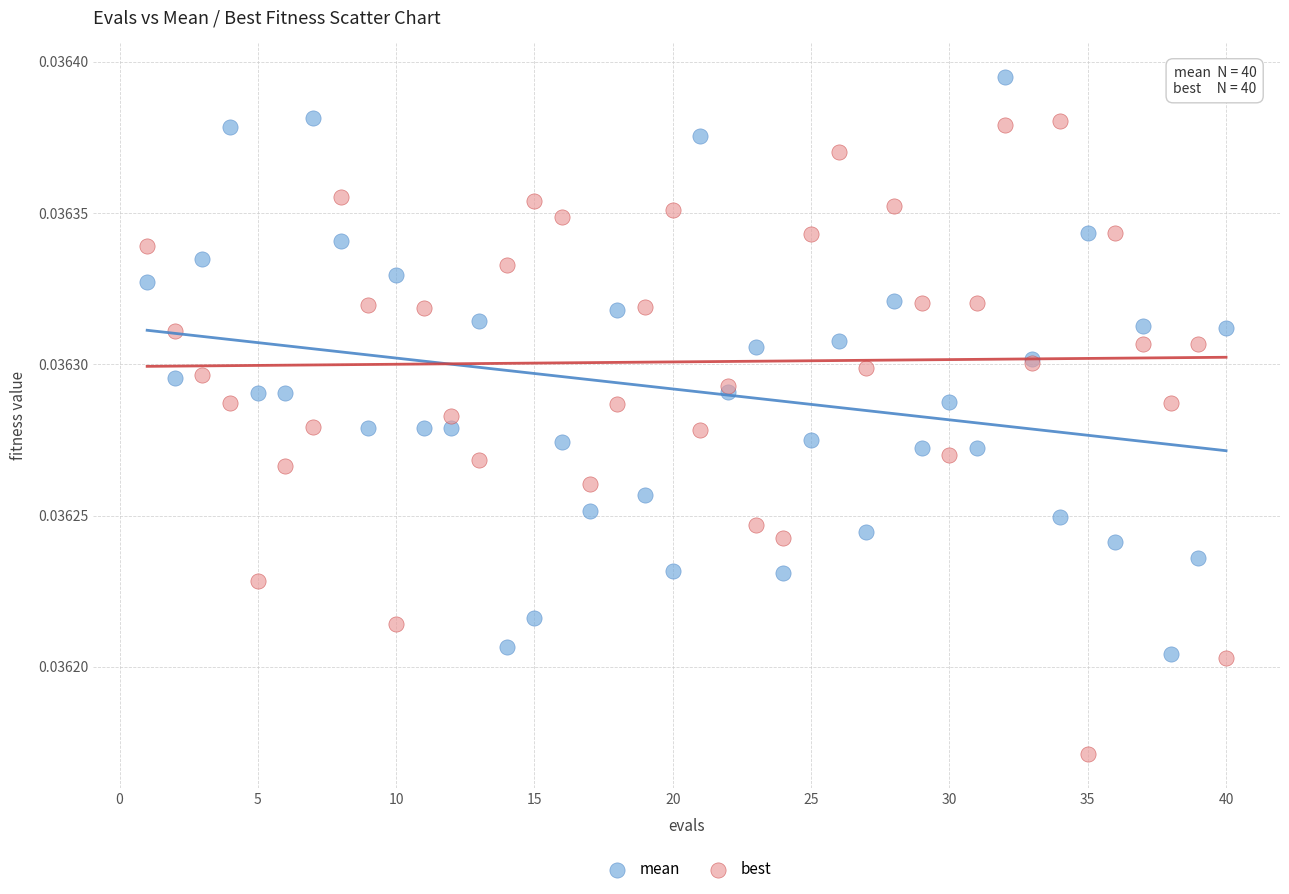

Which series contains the lowest Y value?

best